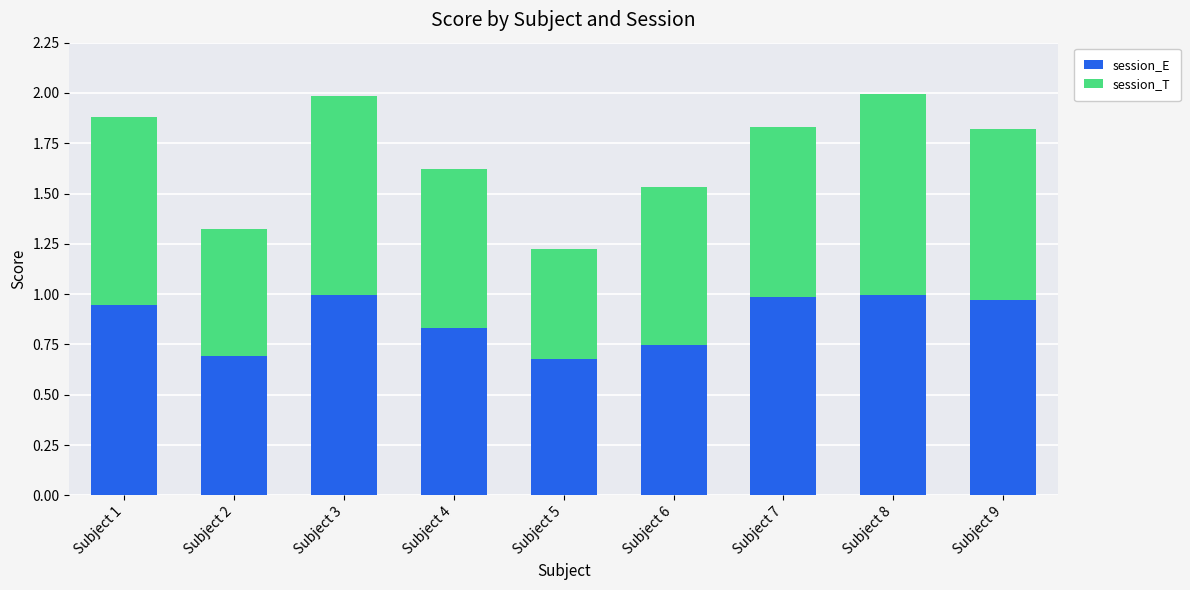

The value of session_E at Subject 3 is 0.4. True or false?

False